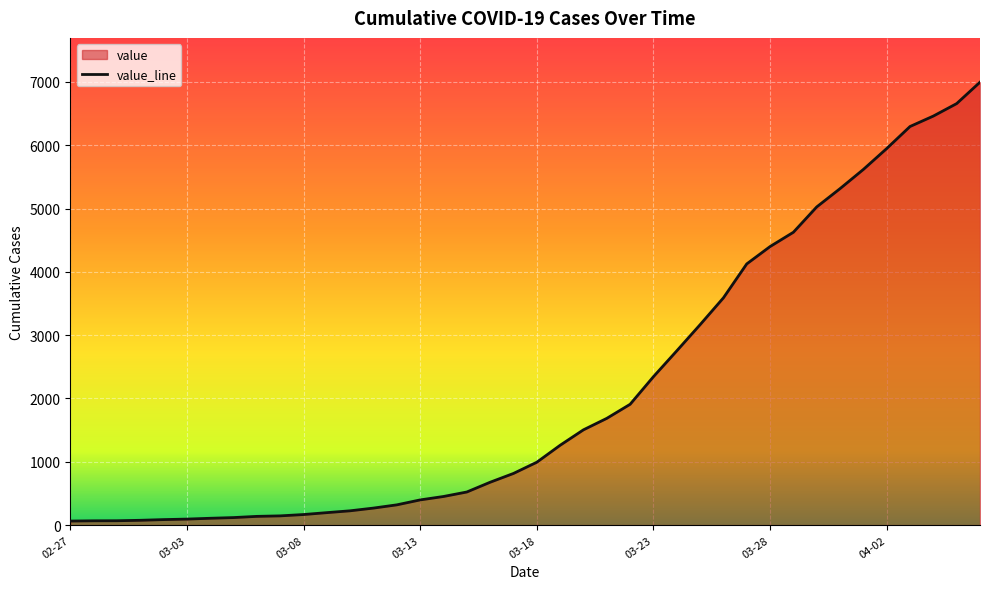

What is the difference between the maximum and minimum values?

6931